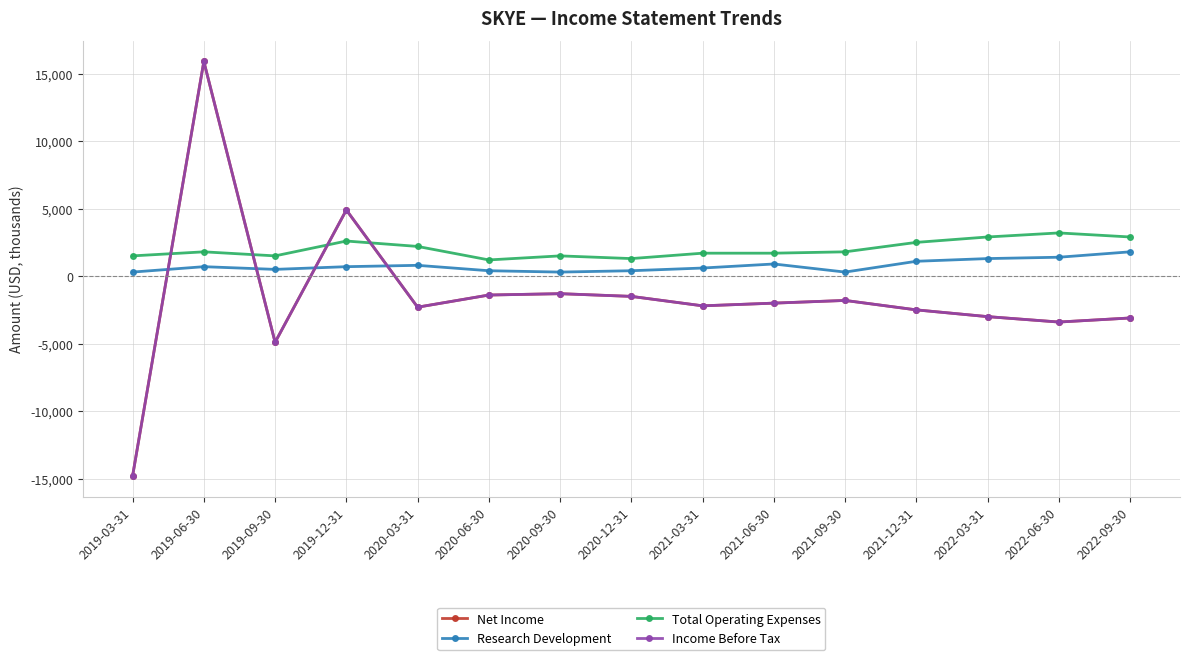

What are all the series names shown in the legend?

Net Income, Research Development, Total Operating Expenses, Income Before Tax